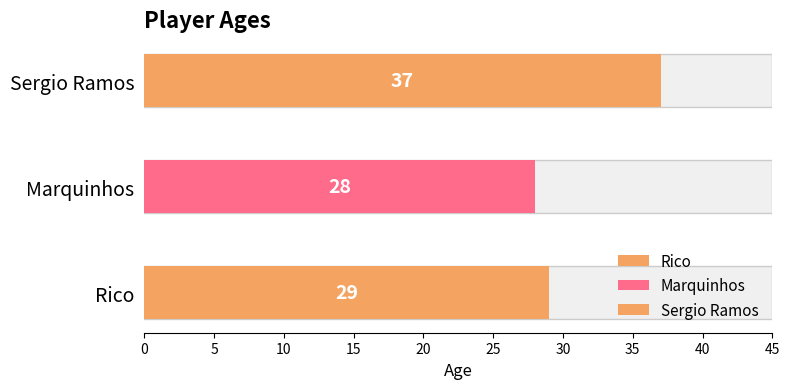

The value at Marquinhos is 28. True or false?

True